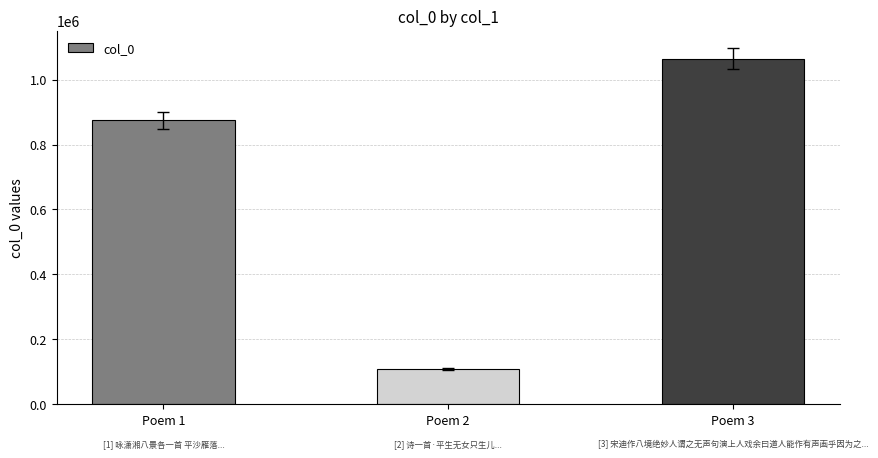

How many values are between 109043 and 1063935?

3